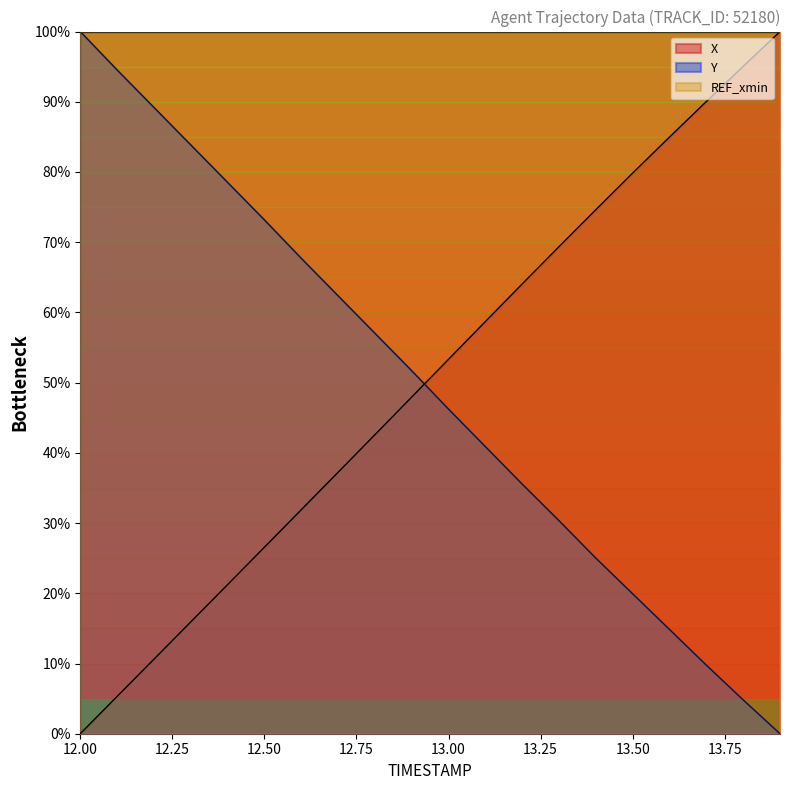

What is the difference between the Y values at 12.4 and 13.8?

73.7